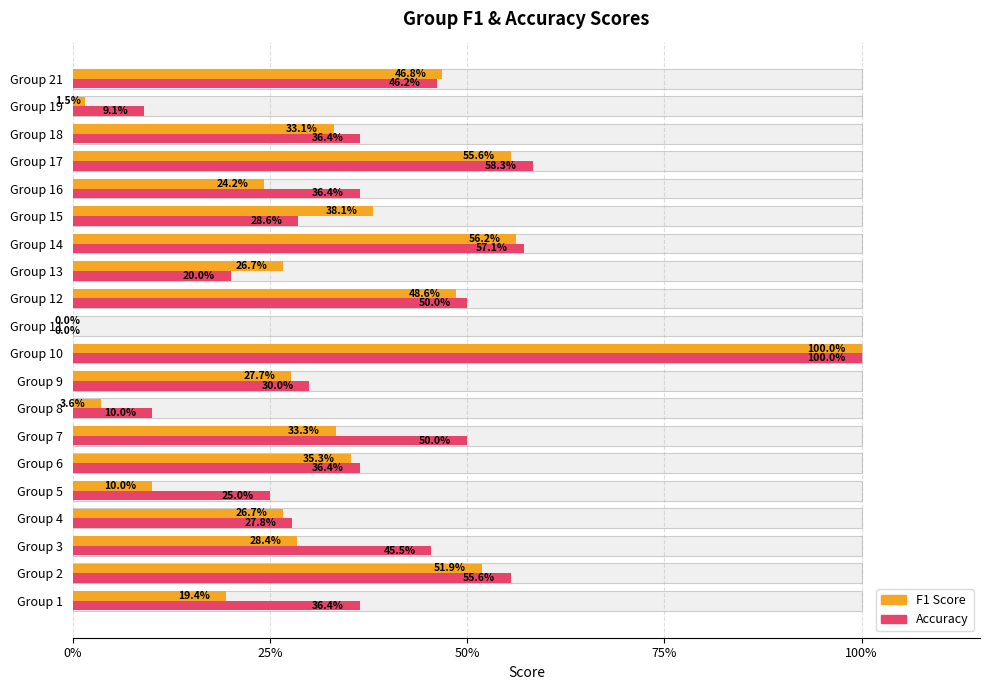

How many categories are shown in the chart?

20